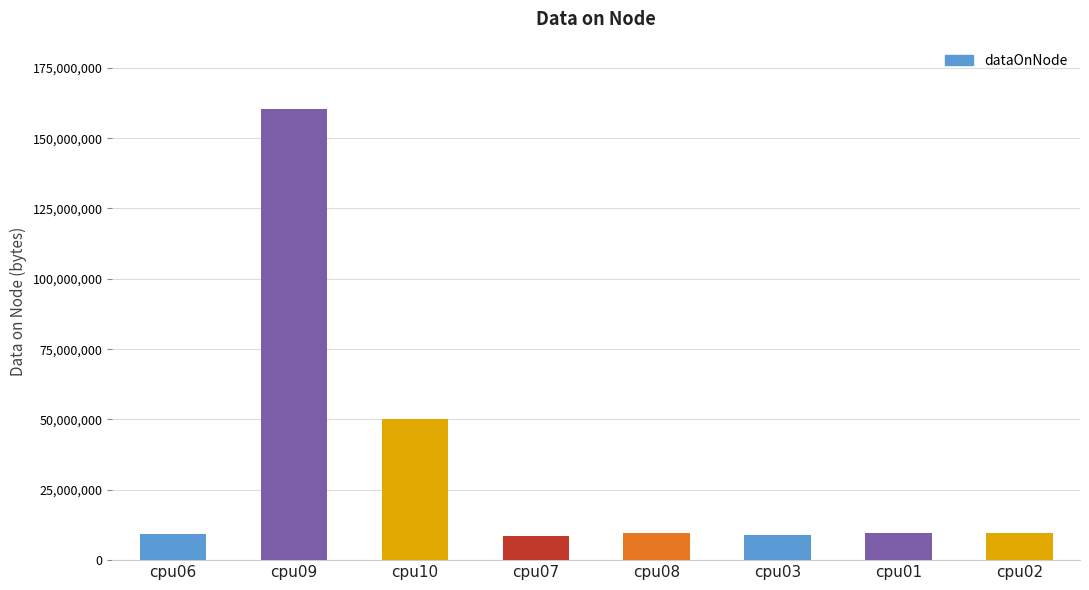

Count the number of data series in this chart.

1